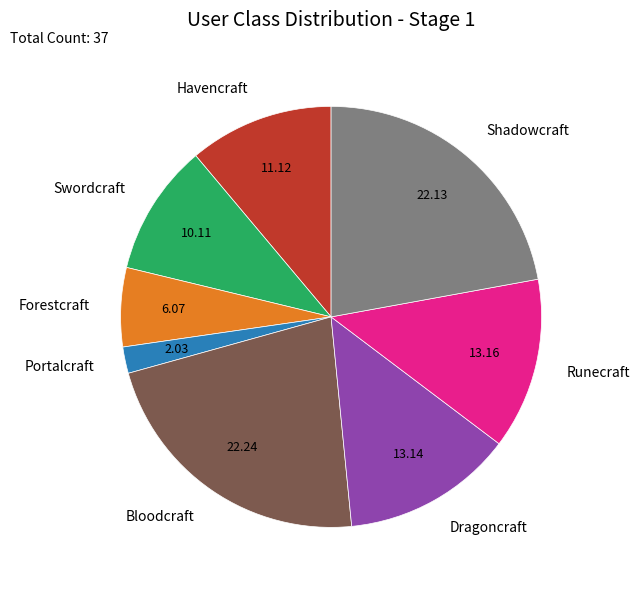

Between Shadowcraft and Forestcraft, which is larger?

Shadowcraft